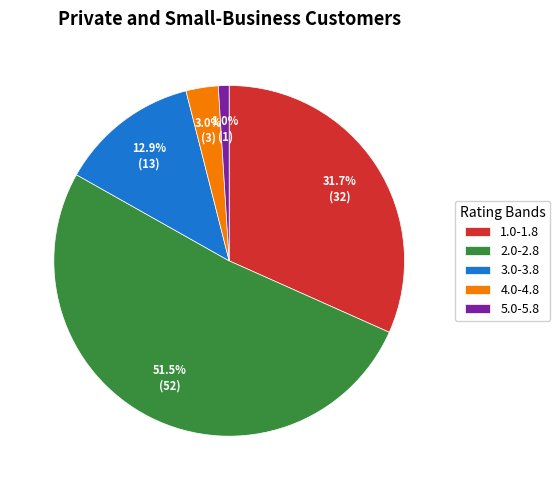

Do 2.0-2.8 and 1.0-1.8 together represent more than half of the pie?

Yes